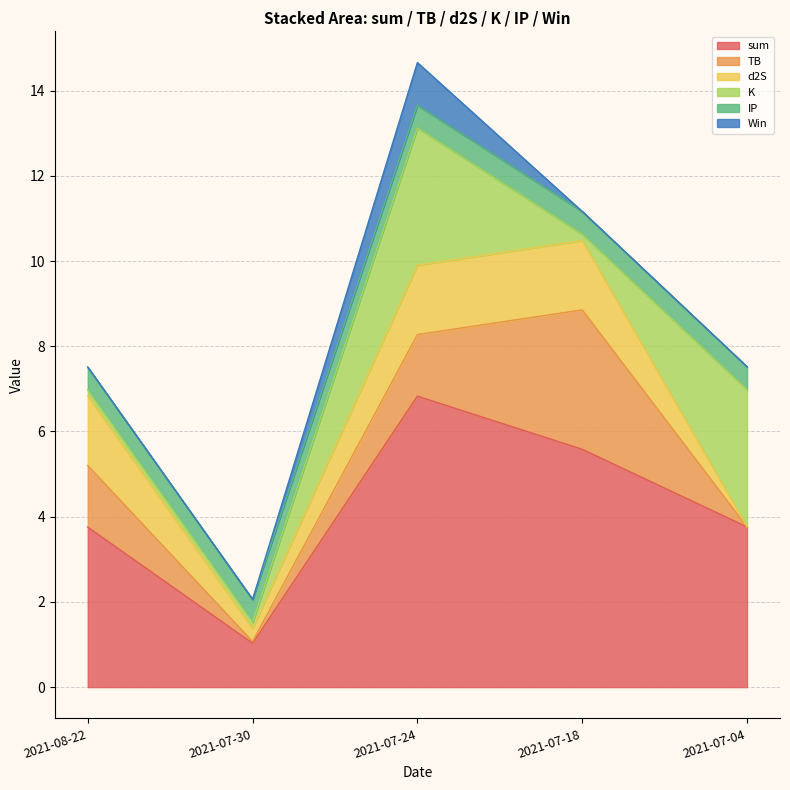

The IP series shows 0.8 at 2021-08-22. True or false?

False